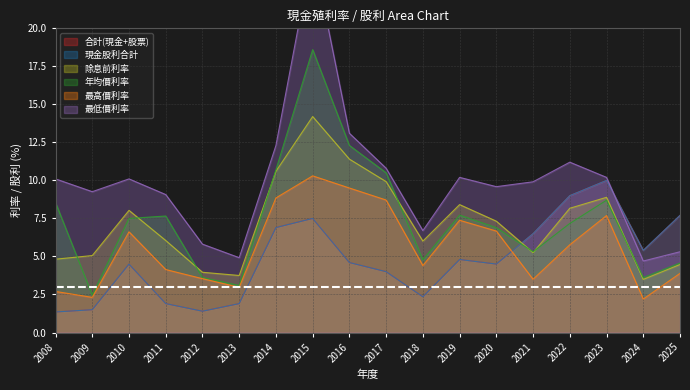

At which category does the chart reach its minimum across all series?

2008